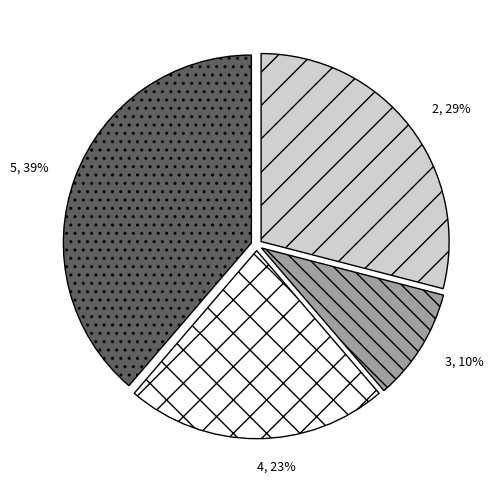

To the nearest percent, what is the average slice percentage?

25%